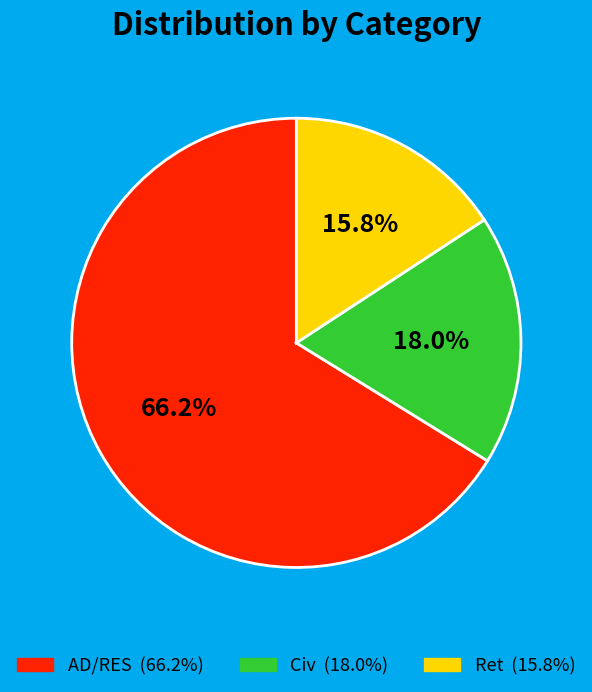

To the nearest percent, what is the difference between the largest and smallest slice percentages?

50%